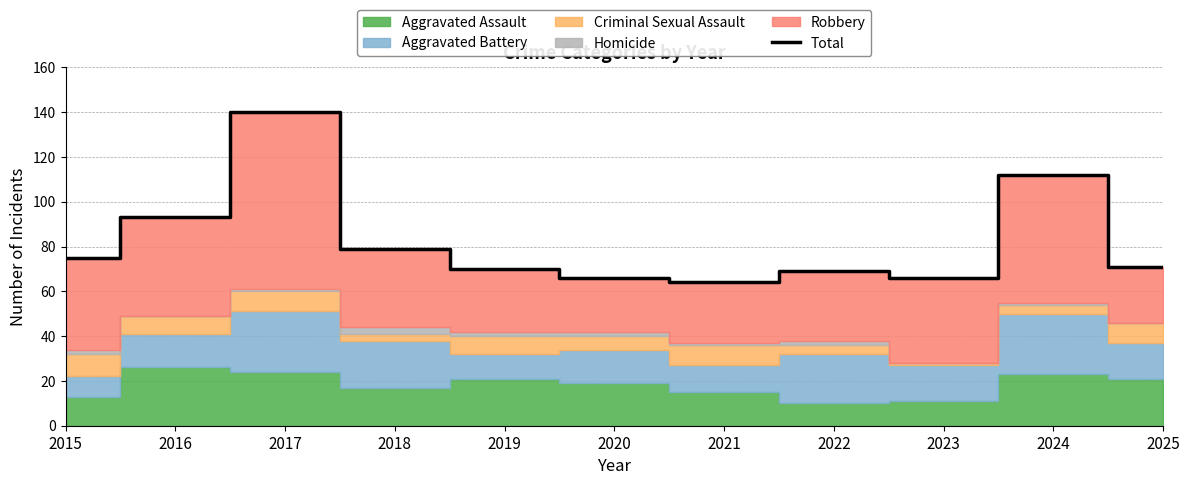

True or false: the data has more than 0 interior local peaks.

True